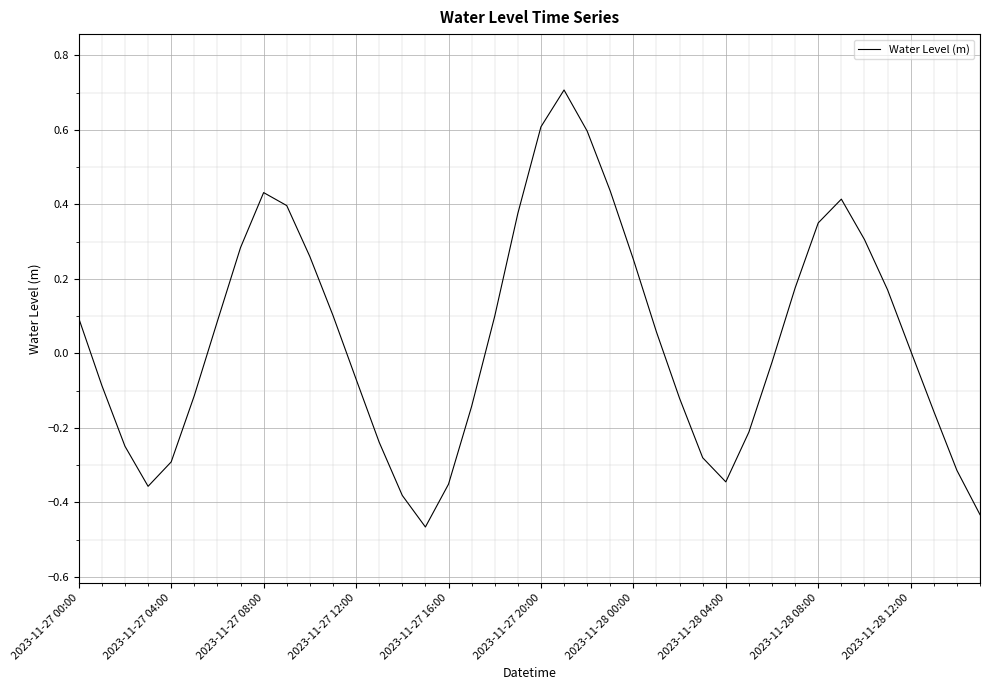

Does the chart have visible grid lines?

Yes